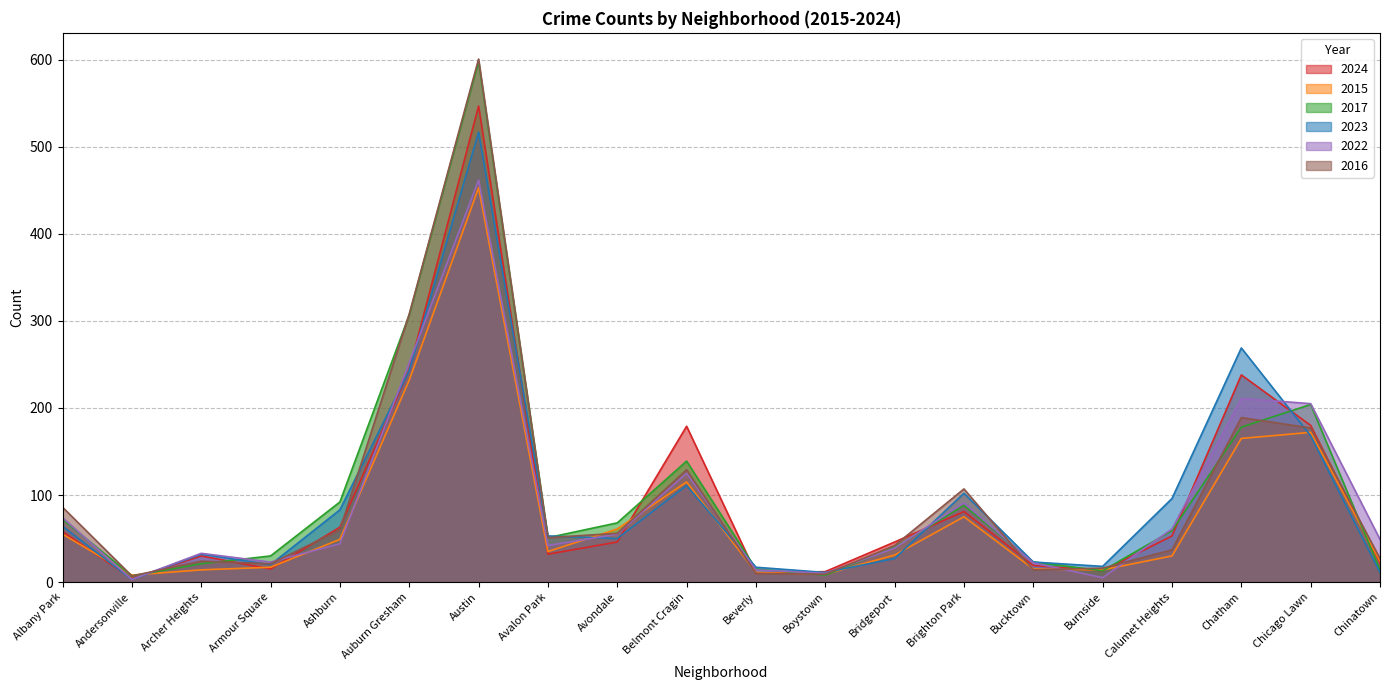

True or false: 2023 has more than 0 points higher than both neighbors.

True